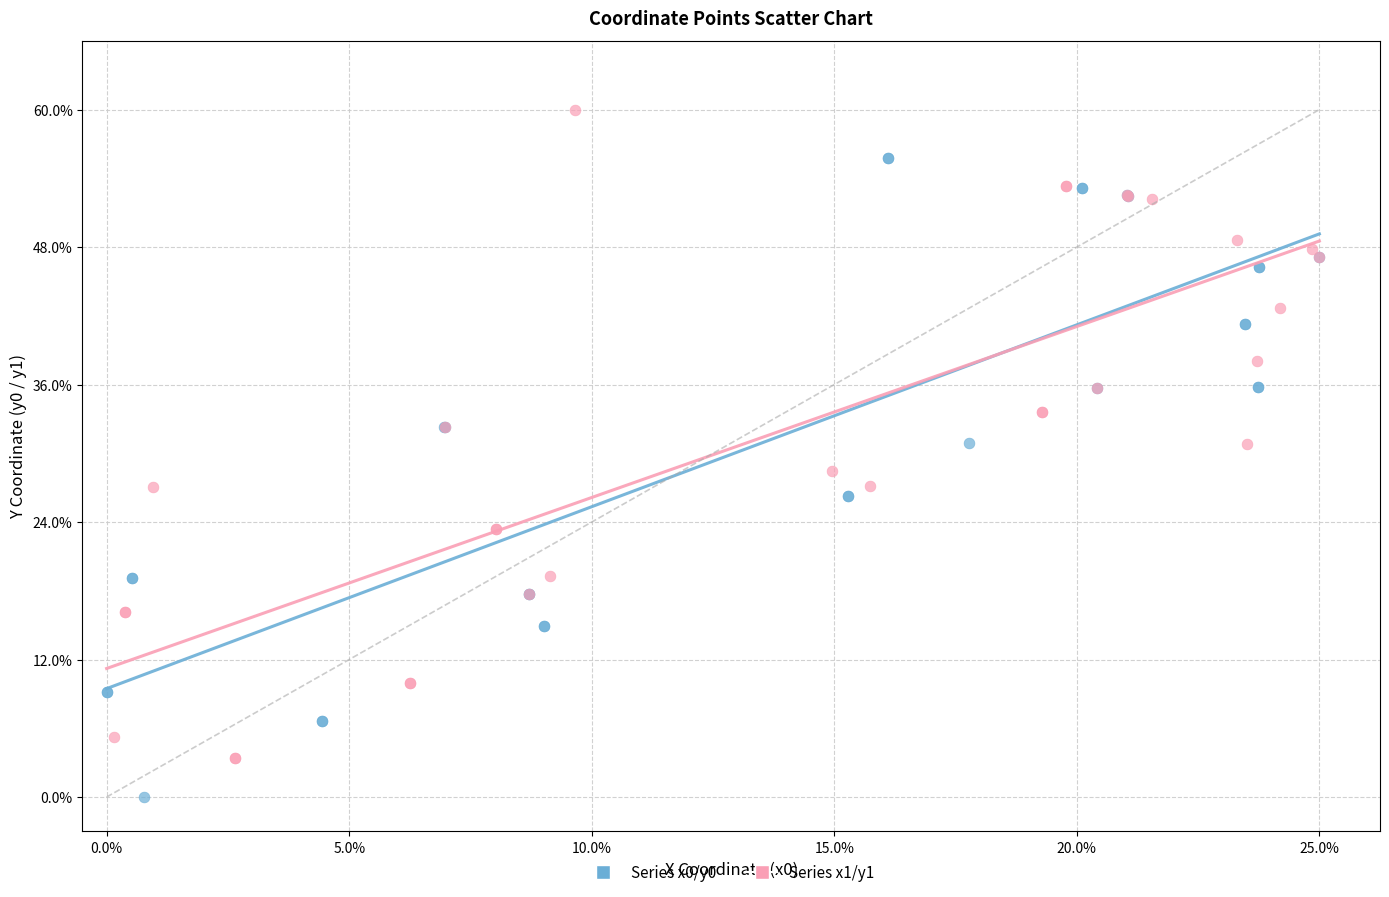

Which series contains the highest Y value?

Series x1/y1